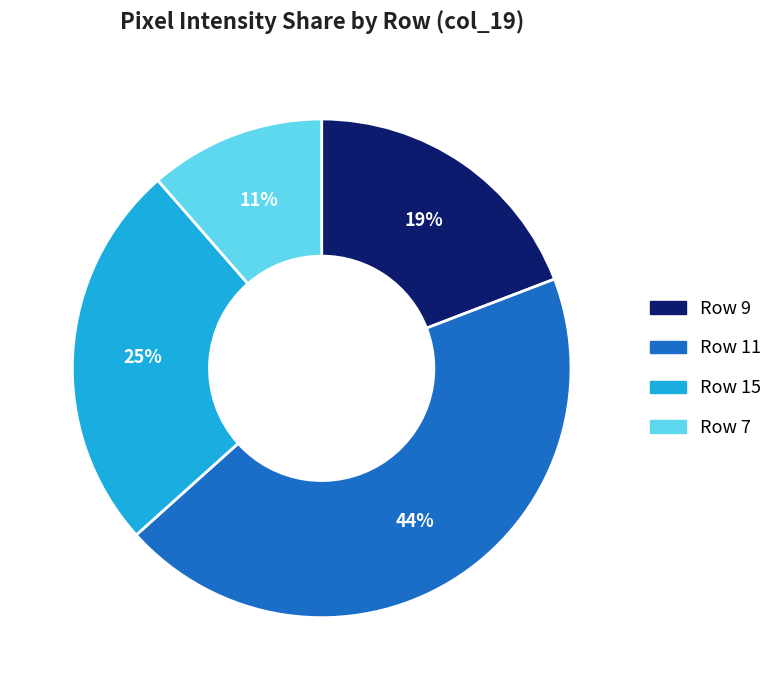

To the nearest percent, what is the average slice percentage?

25%